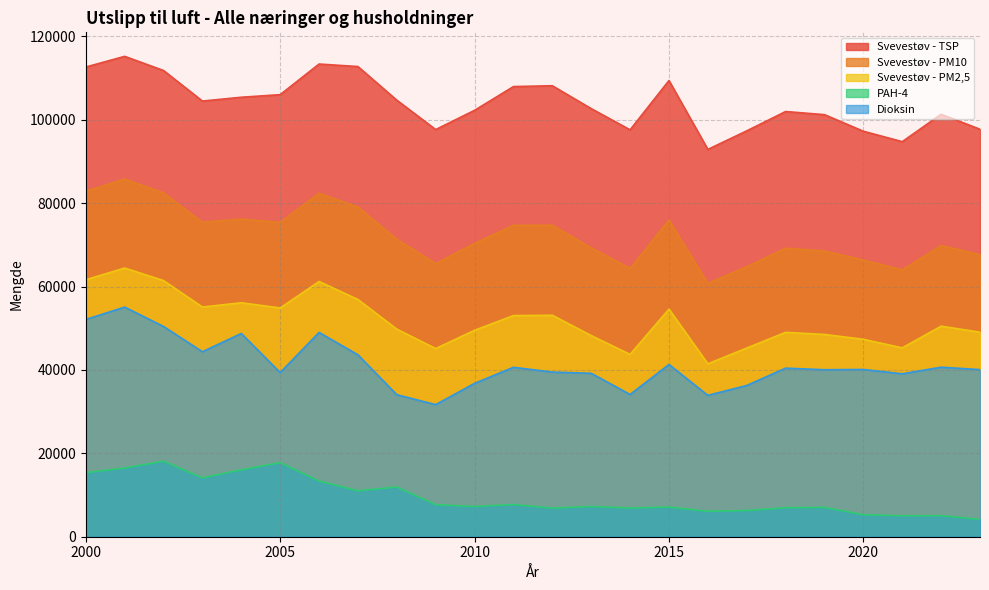

What are all the series names shown in the legend?

Svevestøv - TSP, Svevestøv - PM10, Svevestøv - PM2,5, PAH-4, Dioksin